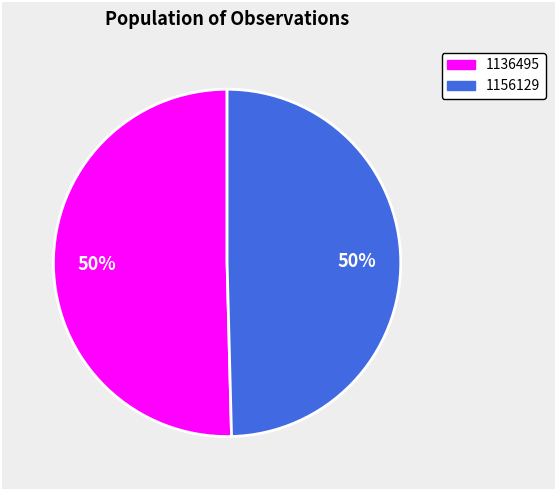

Which slice is the largest?

1136495